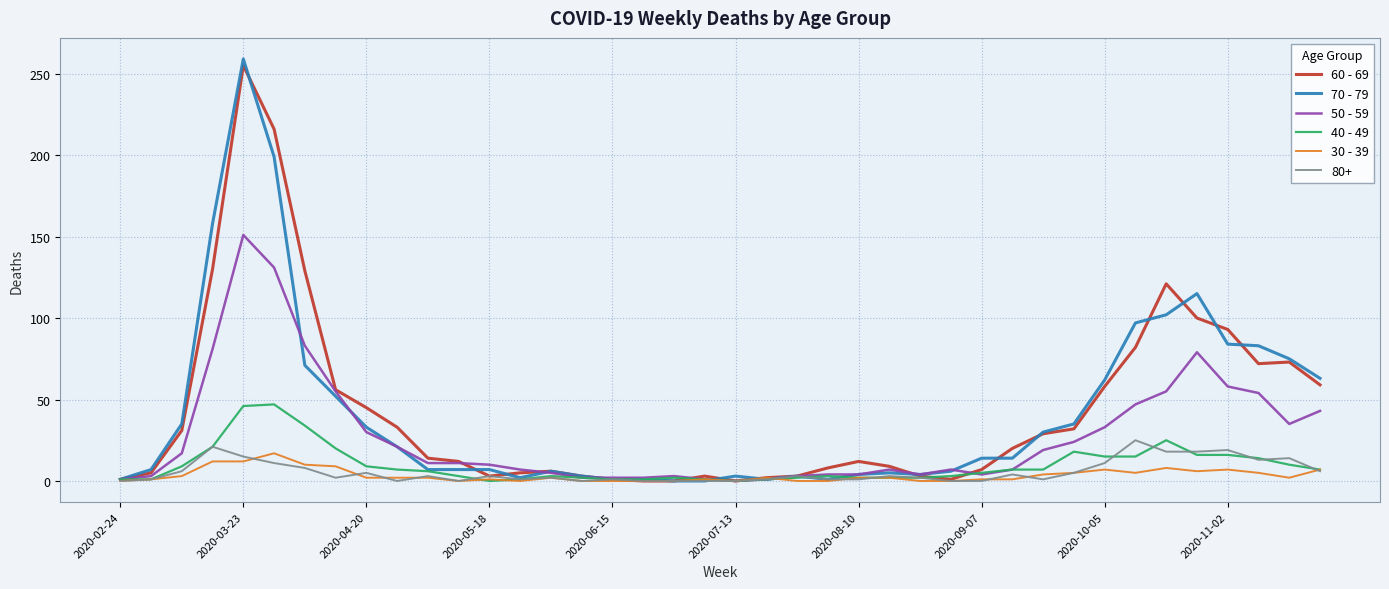

What is the greatest value displayed?

259